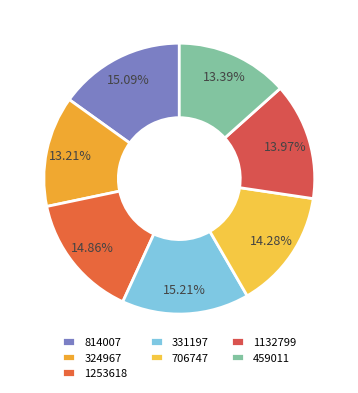

To the nearest percent, what is the difference between the largest and smallest slice percentages?

2%